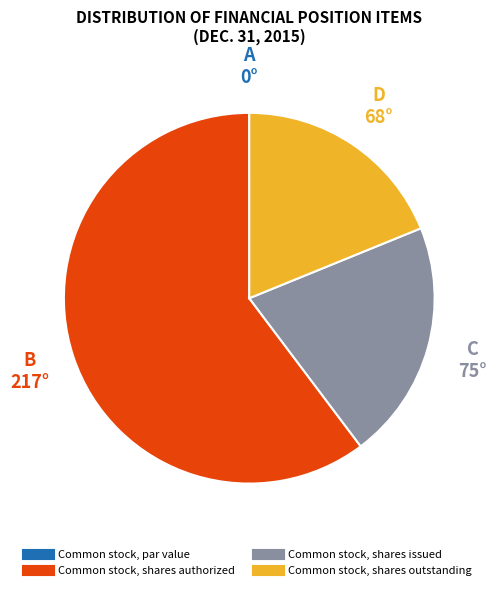

Combined, do Common stock, shares authorized and Common stock, shares issued account for over 50%?

Yes